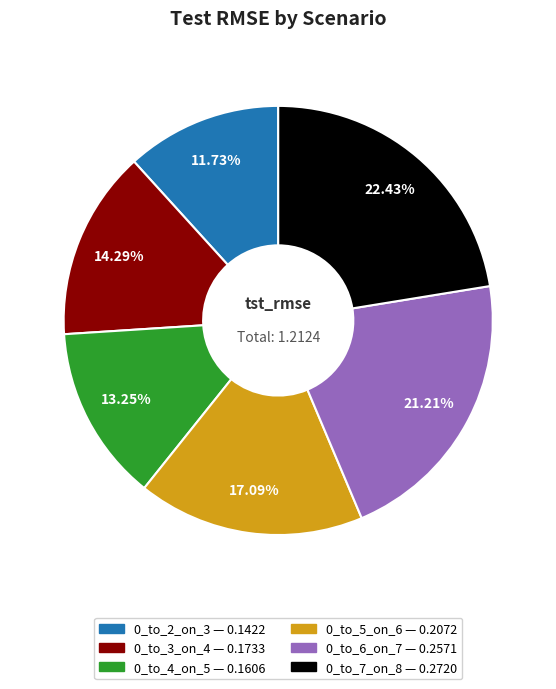

Does 0_to_4_on_5 account for over 50% of the chart?

No